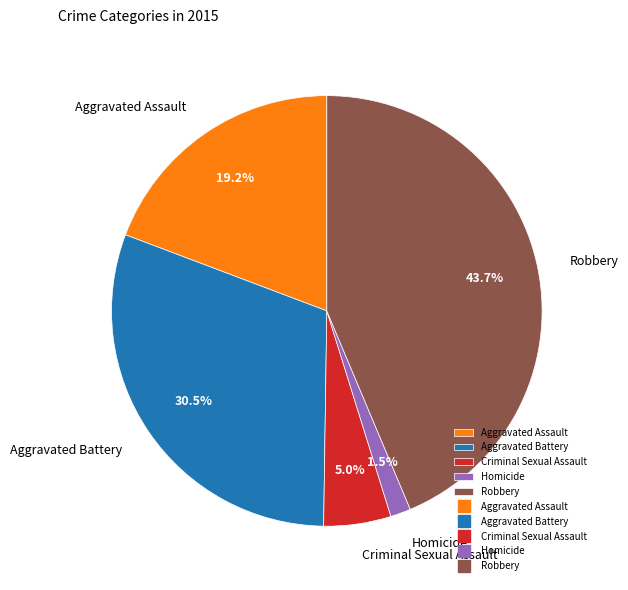

How many segments does this pie chart have?

5